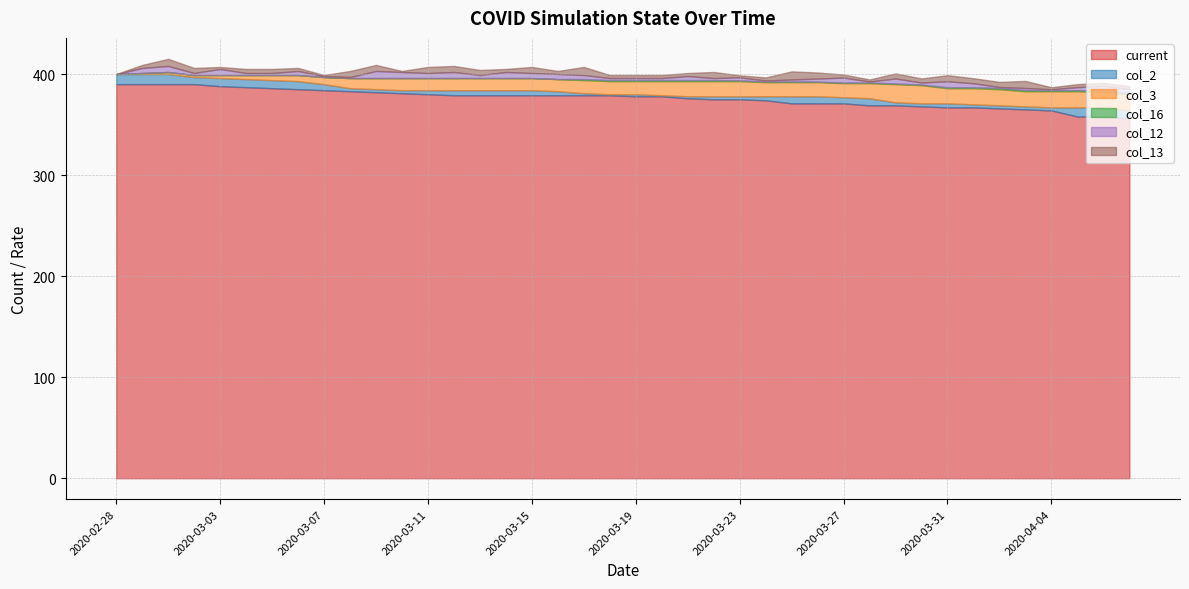

Where does the col_3 series first go above 13?

2020-03-20